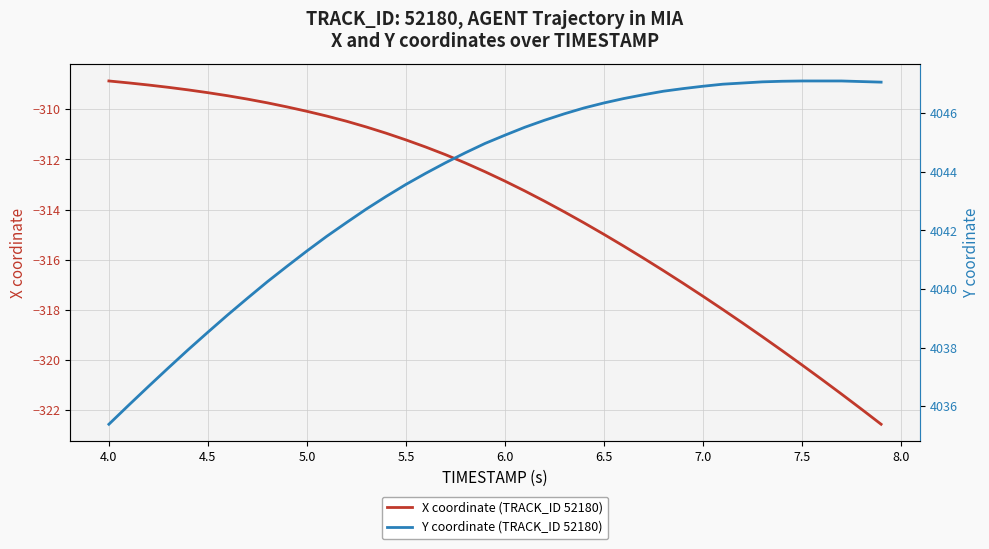

What is the minimum value for X coordinate (TRACK_ID 52180)?

-322.6